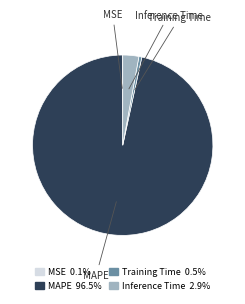

Combined, do MAPE 96.5% and Inference Time 2.9% account for over 50%?

Yes